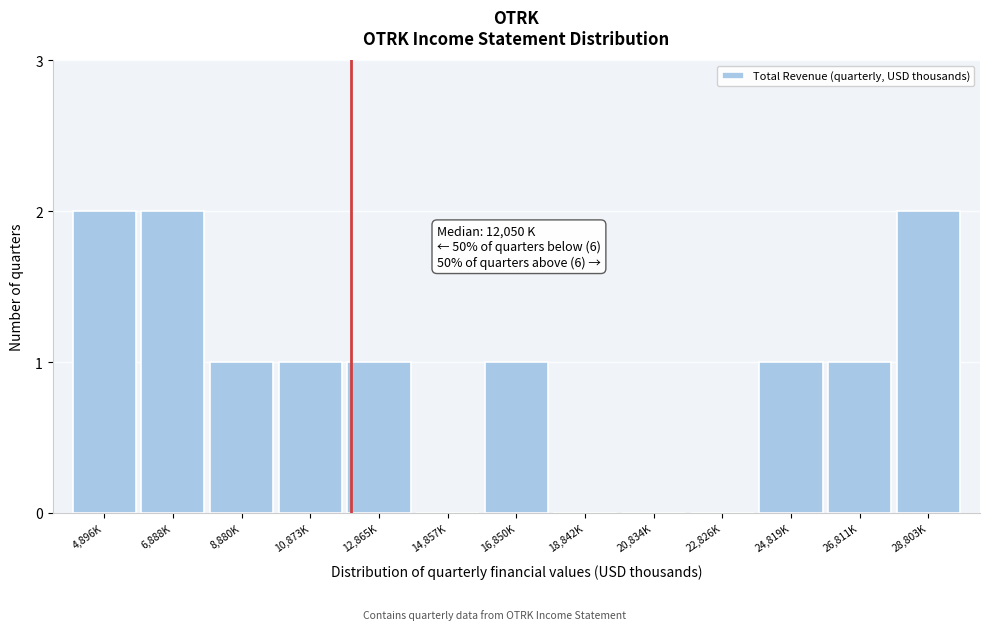

Reading left to right, transcribe all the data shown in this chart.

4,896K=2	6,888K=2	8,880K=1	10,873K=1	12,865K=1	14,857K=0	16,850K=1	18,842K=0	20,834K=0	22,826K=0	24,819K=1	26,811K=1	28,803K=2